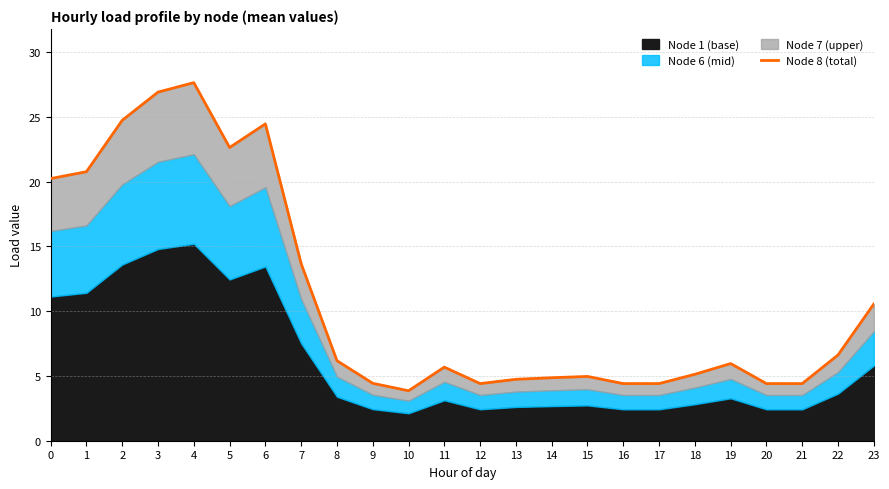

Which category has the lowest value across all series?

10